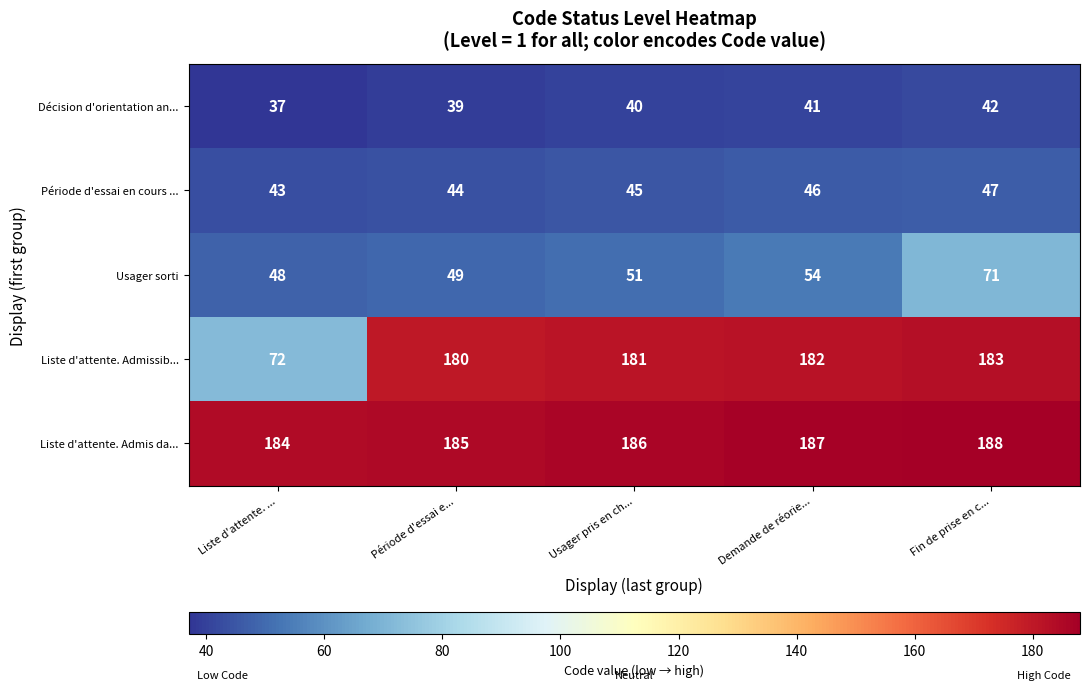

The Période d'essai en cours ... series shows 43 at Liste d'attente. .... True or false?

True